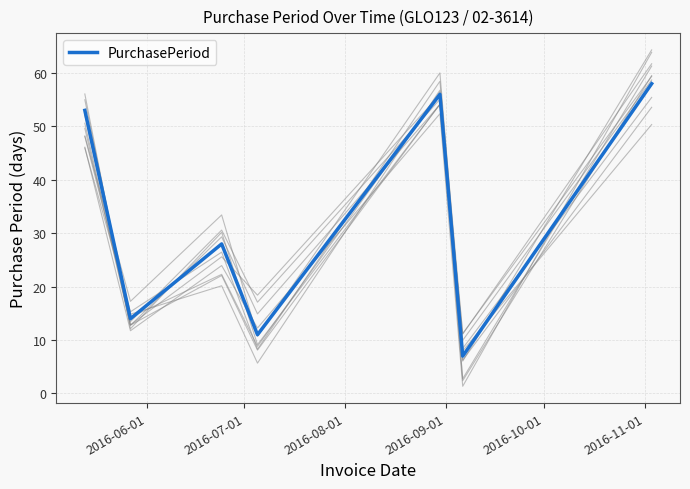

What is the maximum value for PurchasePeriod?

58